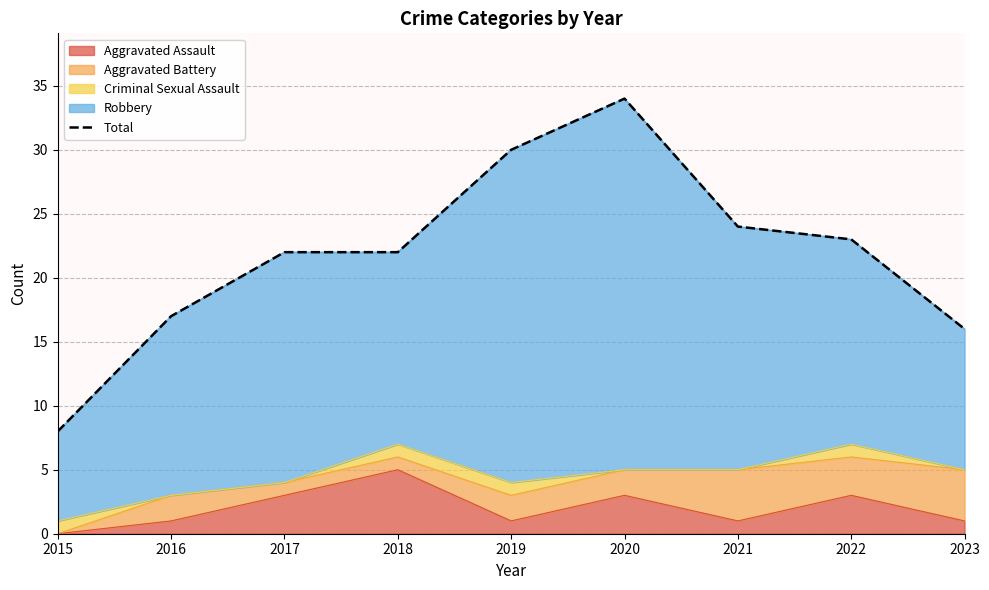

True or false: the data shows 27 at 2023.

False